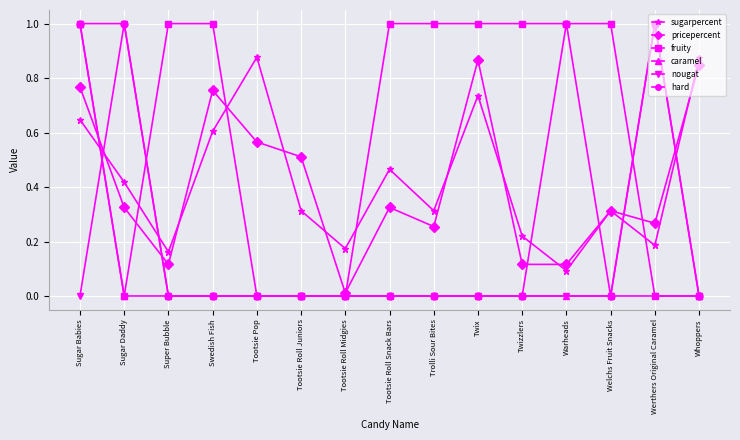

The value of sugarpercent at Tootsie Roll Snack Bars is 0.3. True or false?

False